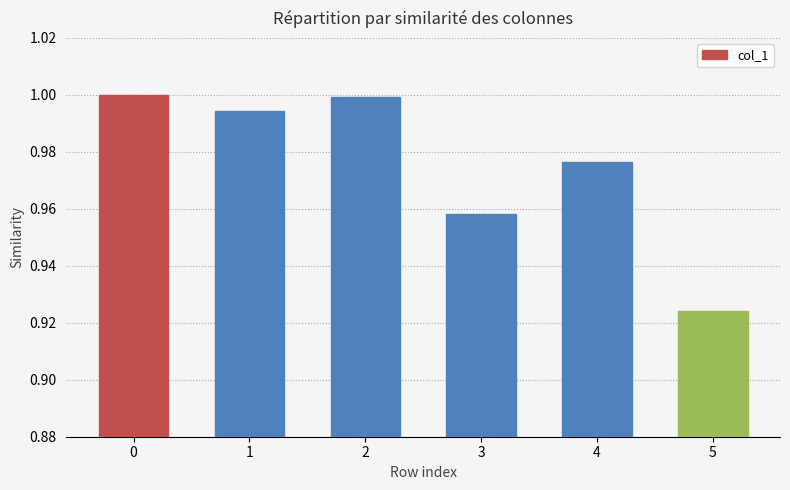

Where is the data nearest to the value 0?

5